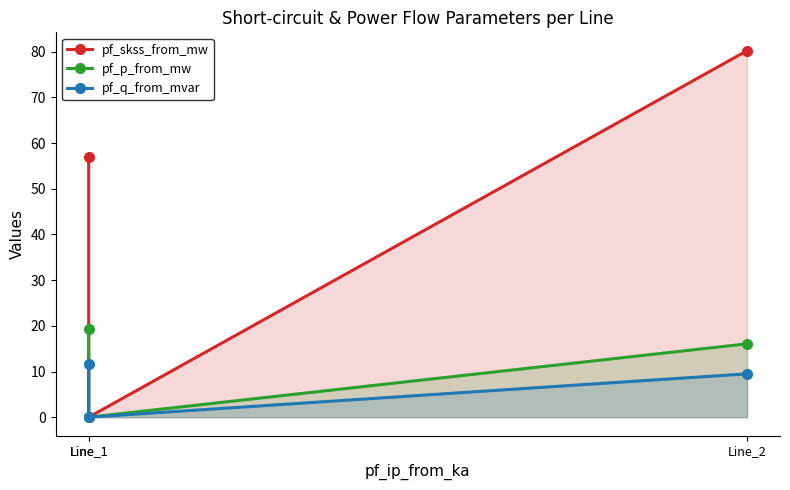

What is the difference between the maximum and second lowest values in the pf_q_from_mvar series?

2.1